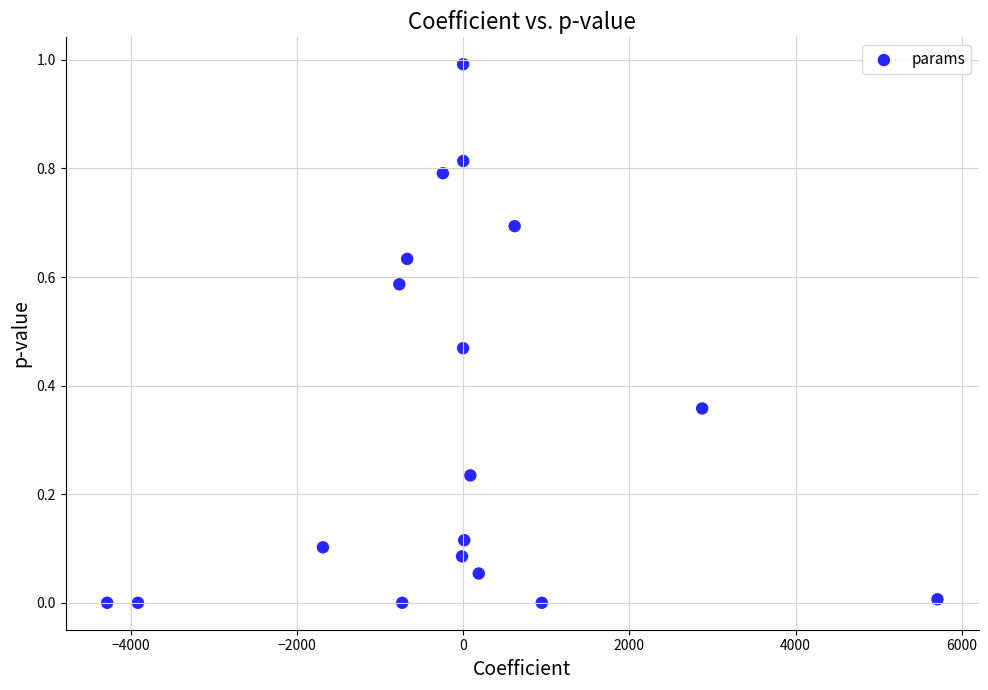

What is the range of Y values (max minus min)?

1.0